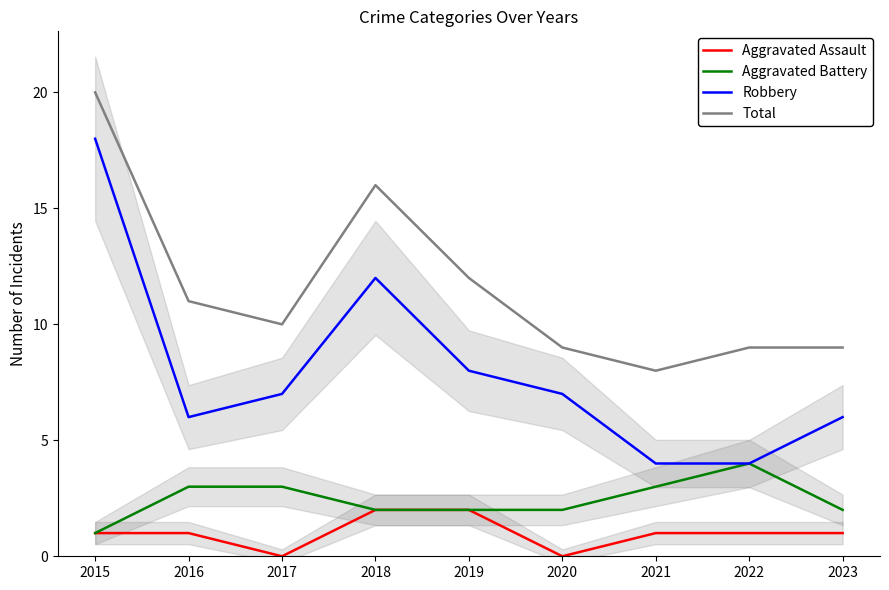

Does the chart have visible grid lines?

No